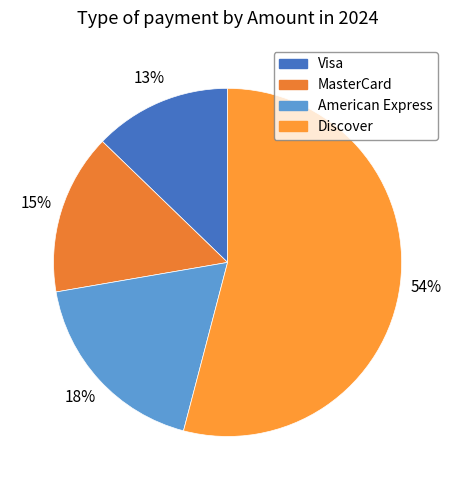

How many slices are in this pie chart?

4